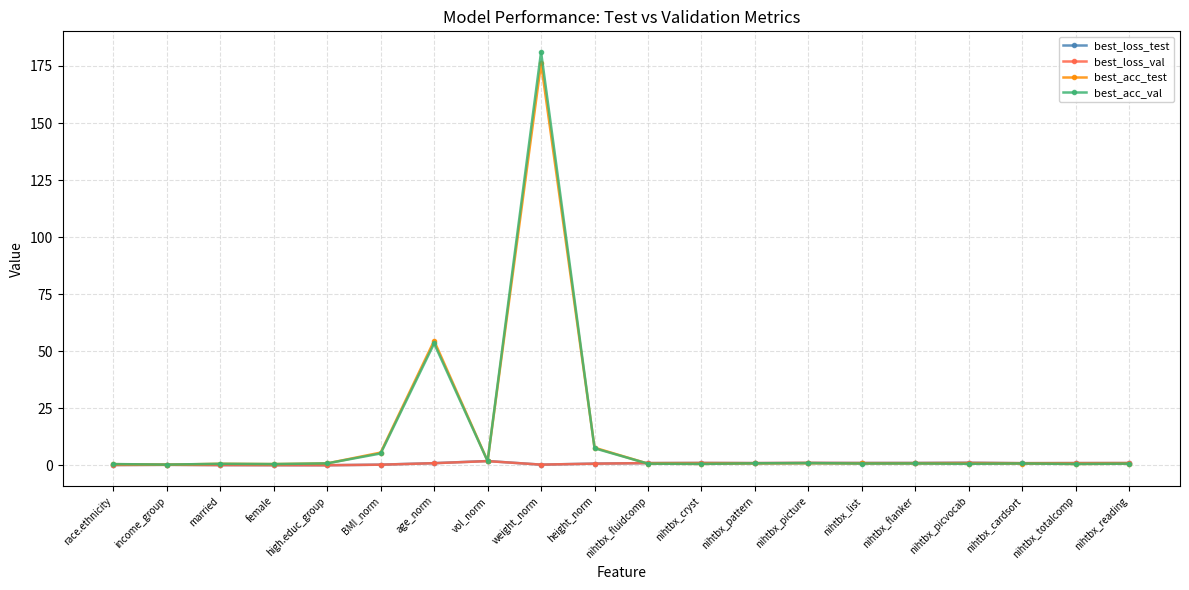

What is the label of the 8th point from the right?

nihtbx_pattern